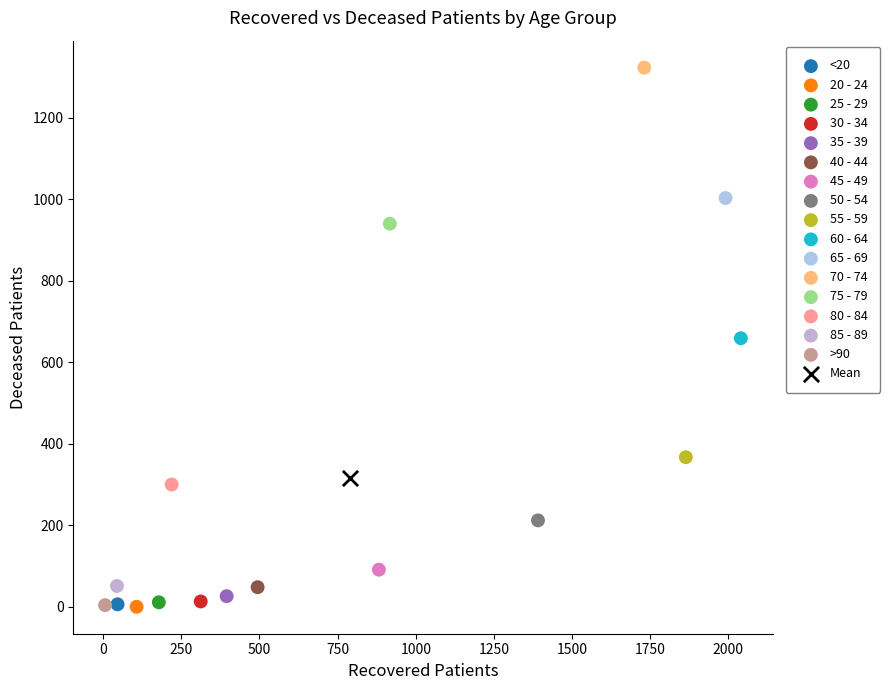

What are all the series names shown in the legend?

<20, 20 - 24, 25 - 29, 30 - 34, 35 - 39, 40 - 44, 45 - 49, 50 - 54, 55 - 59, 60 - 64, 65 - 69, 70 - 74, 75 - 79, 80 - 84, 85 - 89, >90, Mean